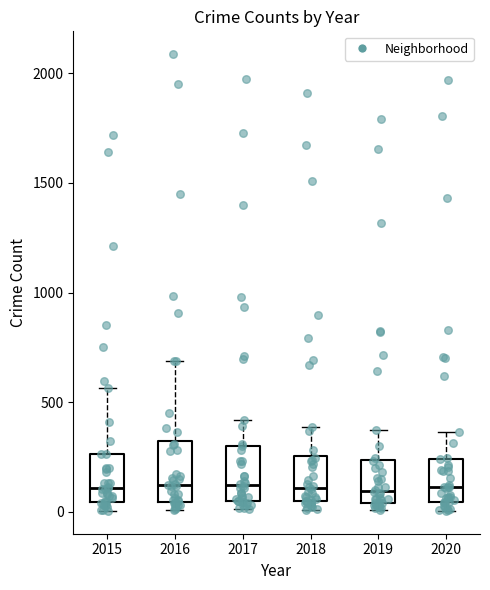

Where does the median line of the box at x = 2018 sit on the y-axis? The values are not printed on the chart, so give them approximately, as read against the axis.

100